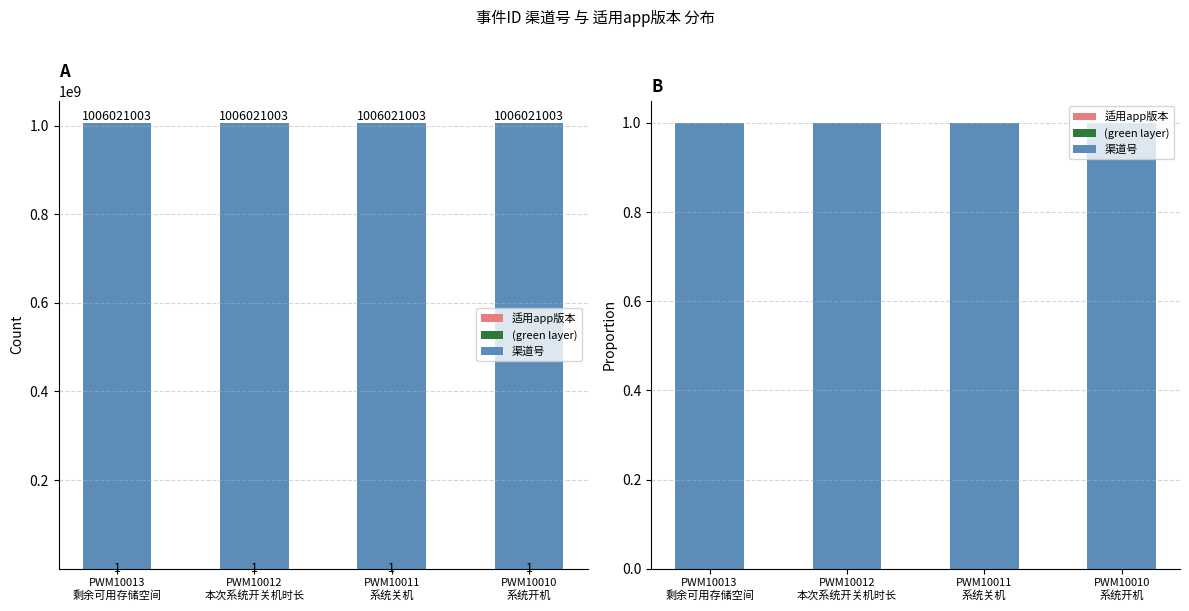

What is the label of the 2nd bar from the right?

PWM10011
系统关机